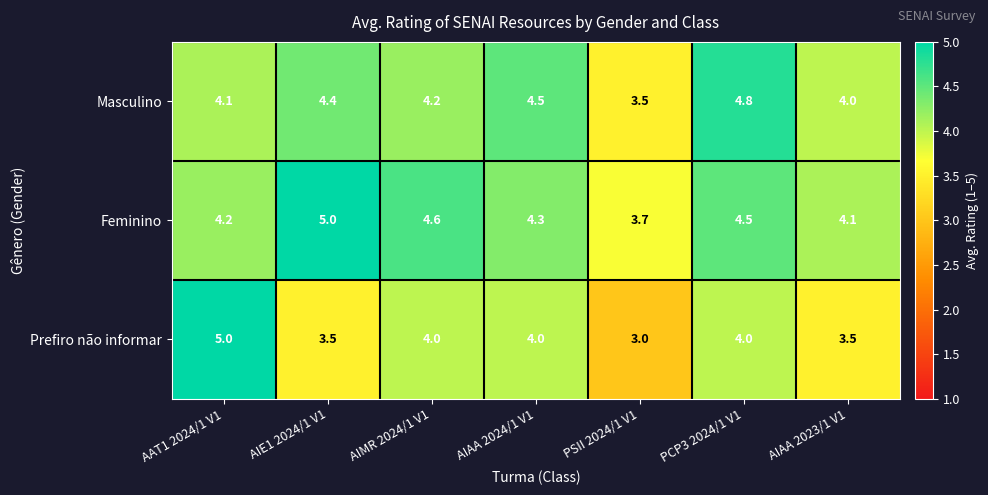

How many categories are shown in the chart?

7